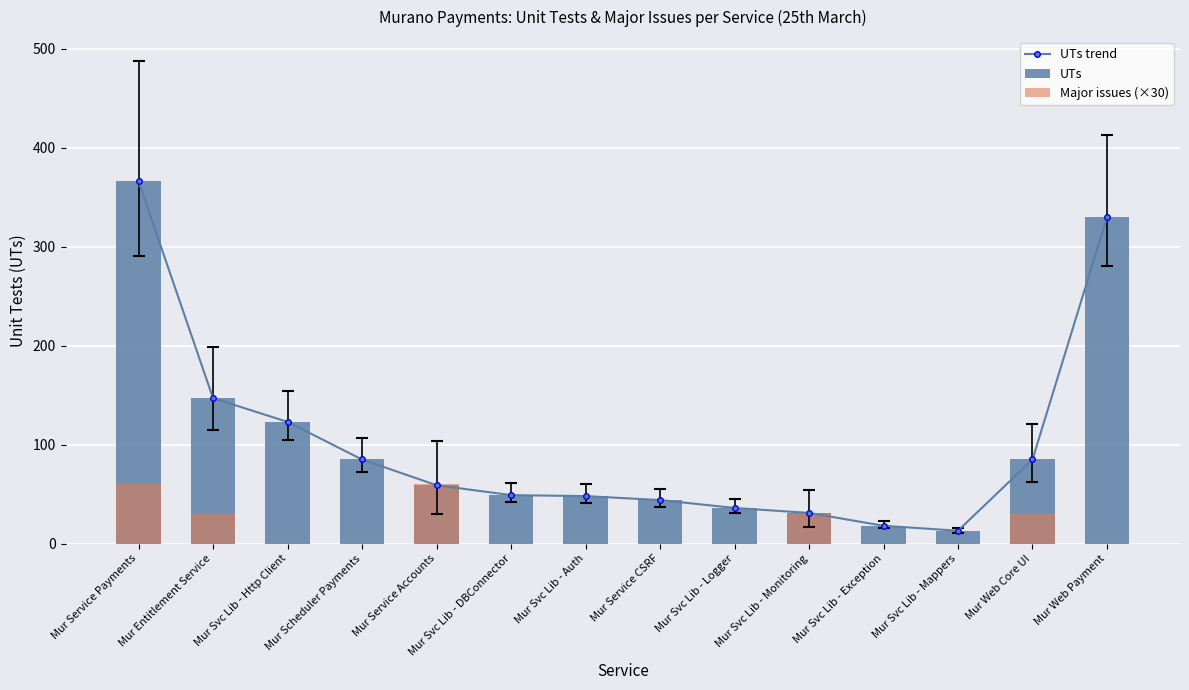

What is the label of the 14th bar from the right?

Mur Service Payments